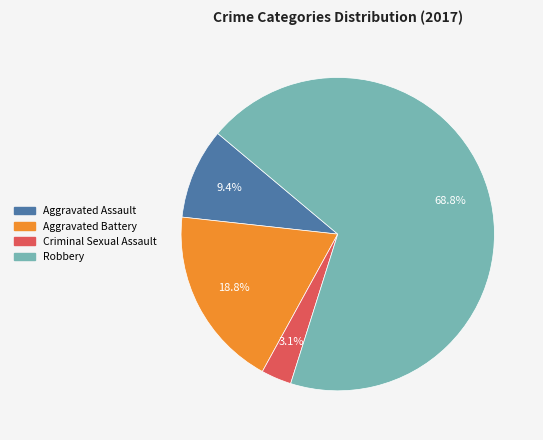

What is the smallest slice in the pie chart?

Criminal Sexual Assault